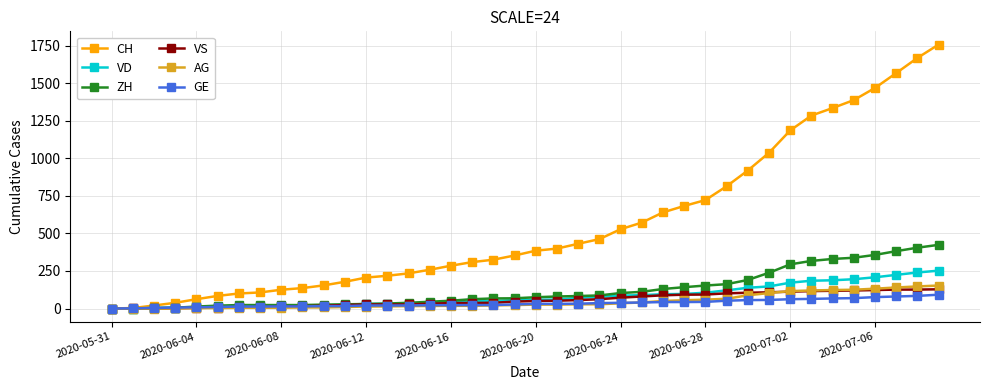

Which series has the widest spread of values?

CH